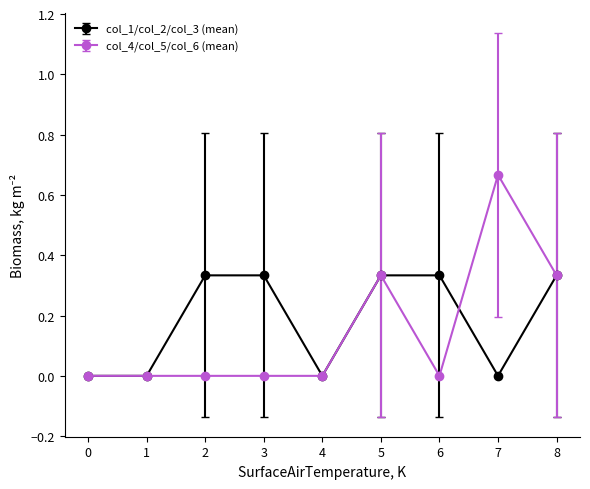

Which label corresponds to the largest value in the chart?

7